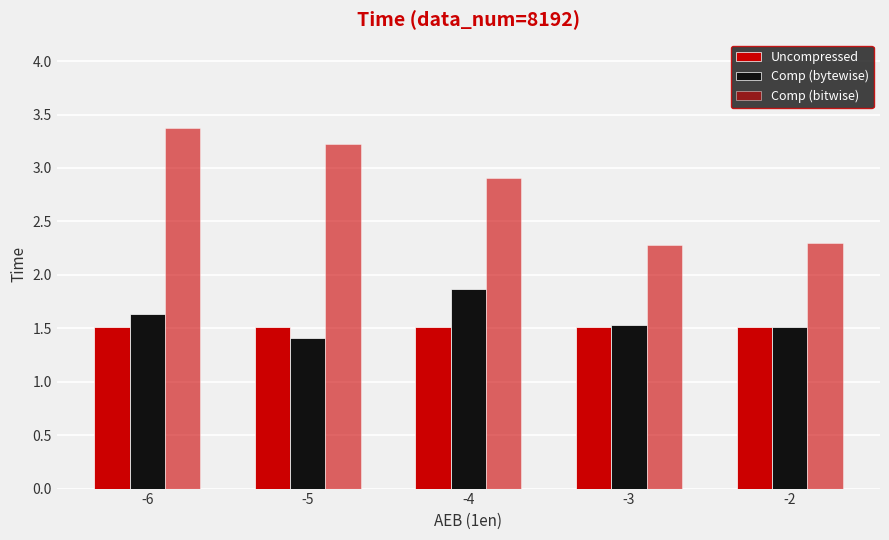

What is the value of the Comp (bytewise) bar at the 3rd from the left?

1.9